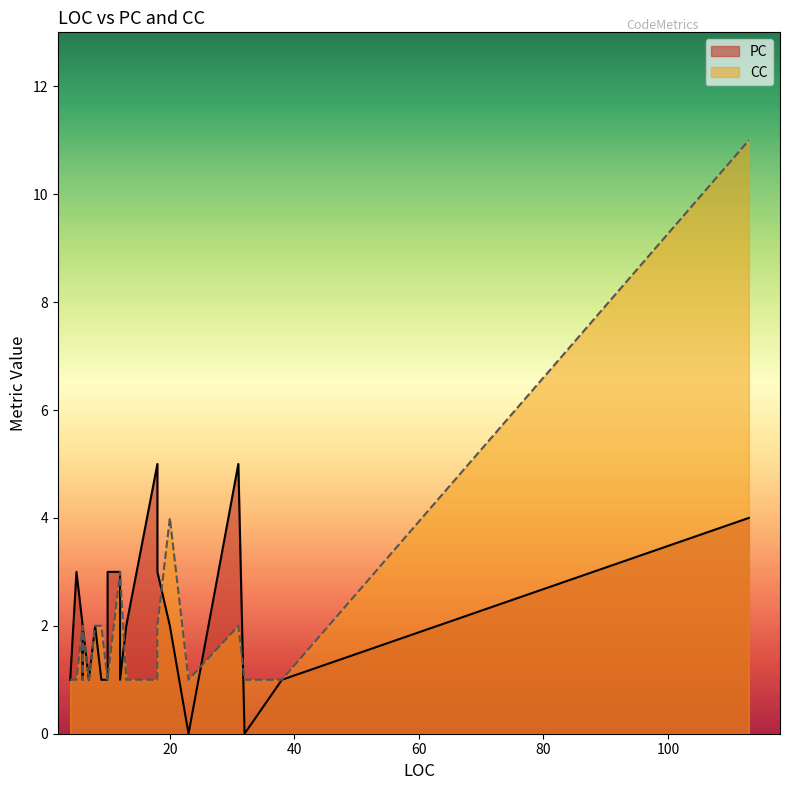

Between 8 and 6, which is larger?

8